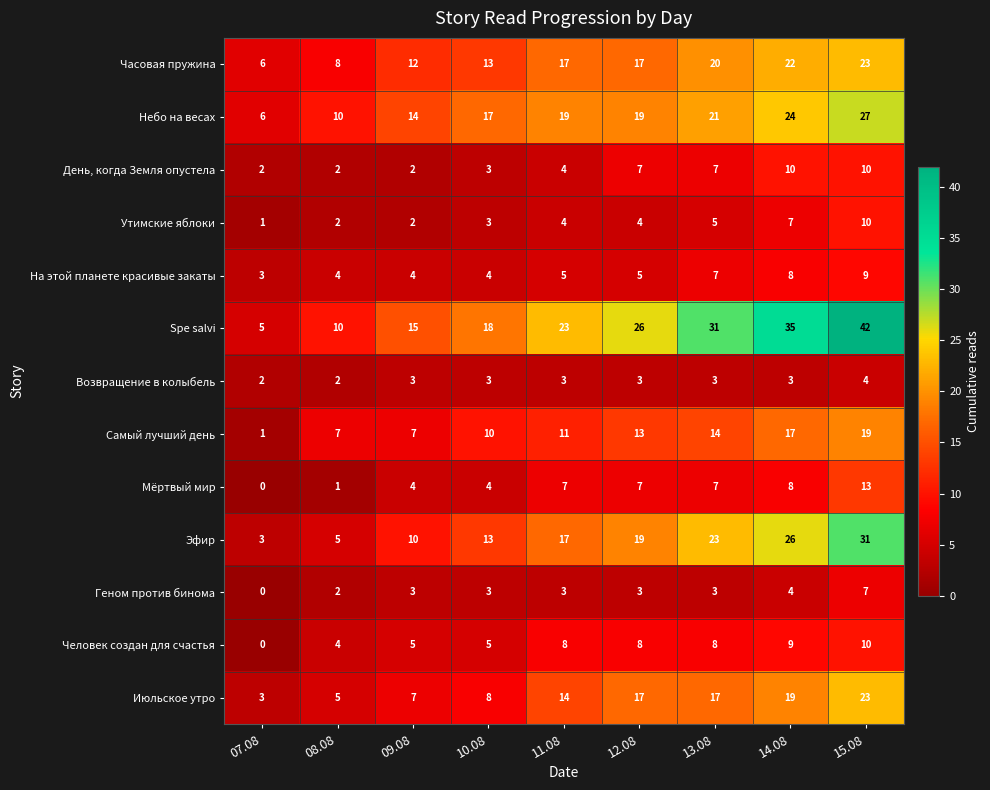

Which series changed the most between 09.08 and 12.08?

Spe salvi